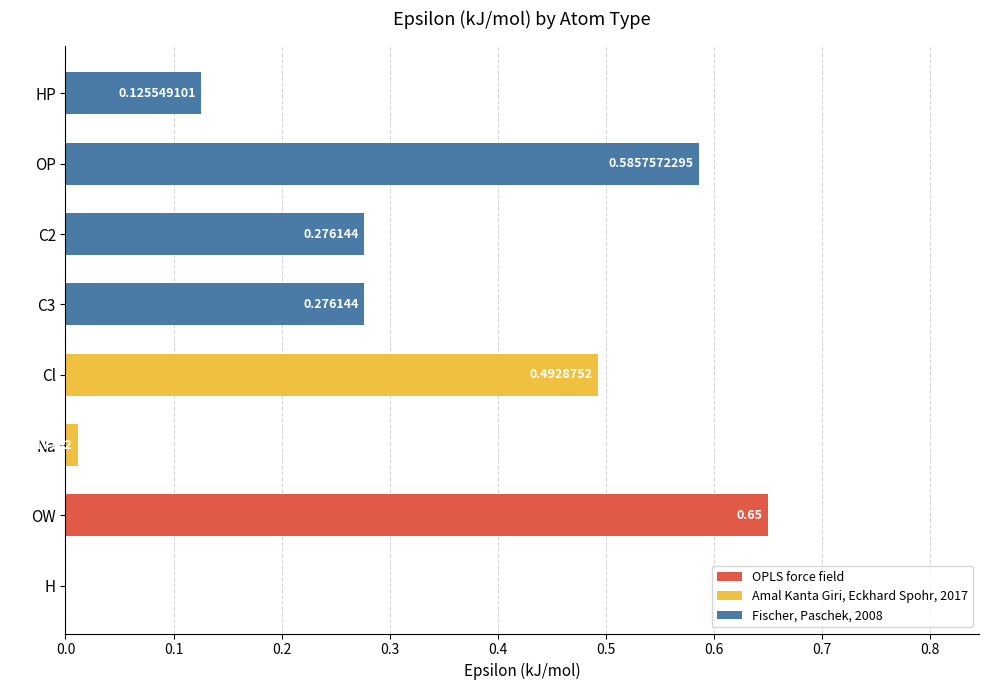

Reading left to right, transcribe all the data shown in this chart.

H=0.0	OW=0.7	Na=0.0	Cl=0.5	C3=0.3	C2=0.3	OP=0.6	HP=0.1